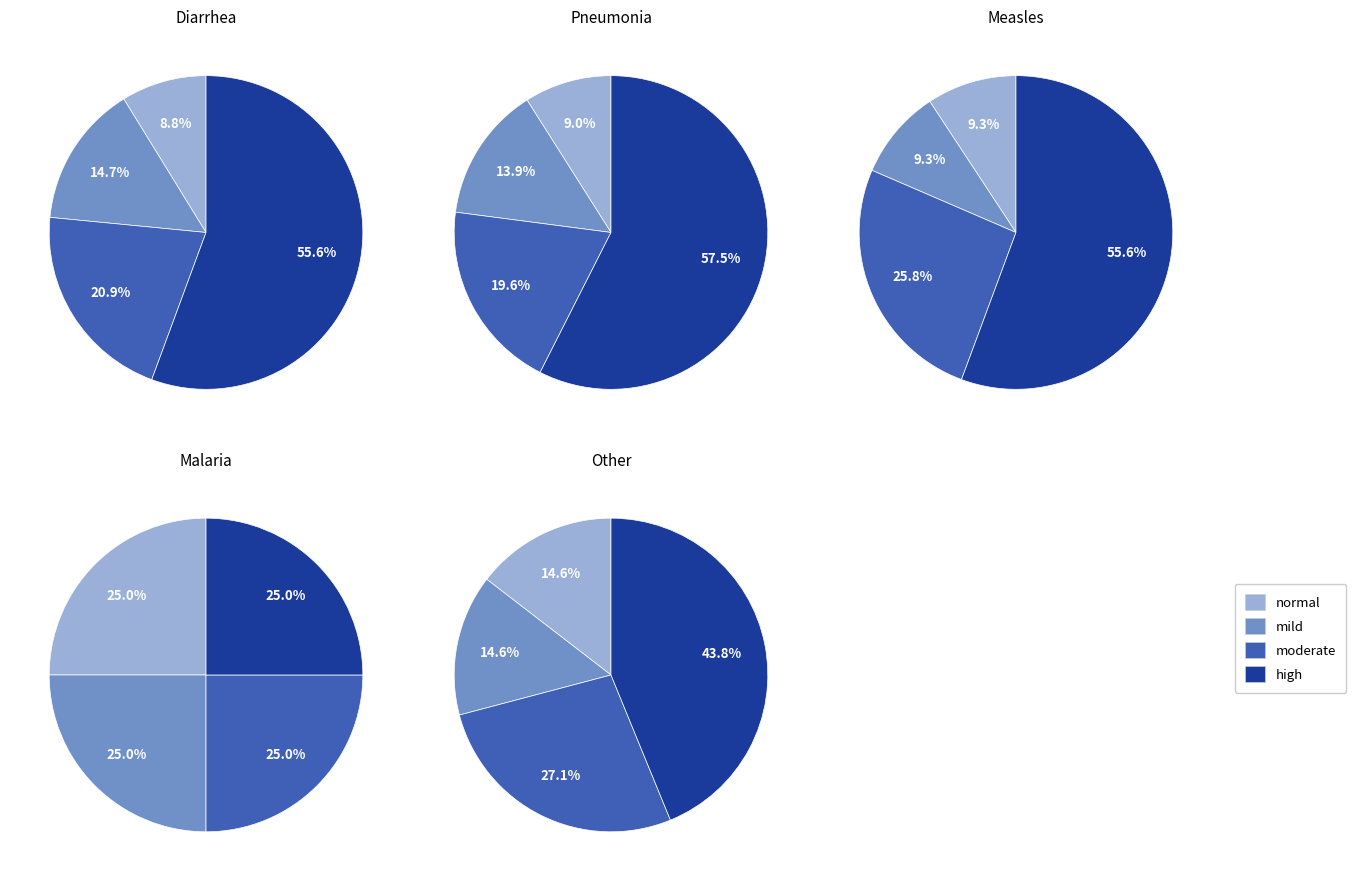

Is there any slice that represents more than half of the pie?

Yes